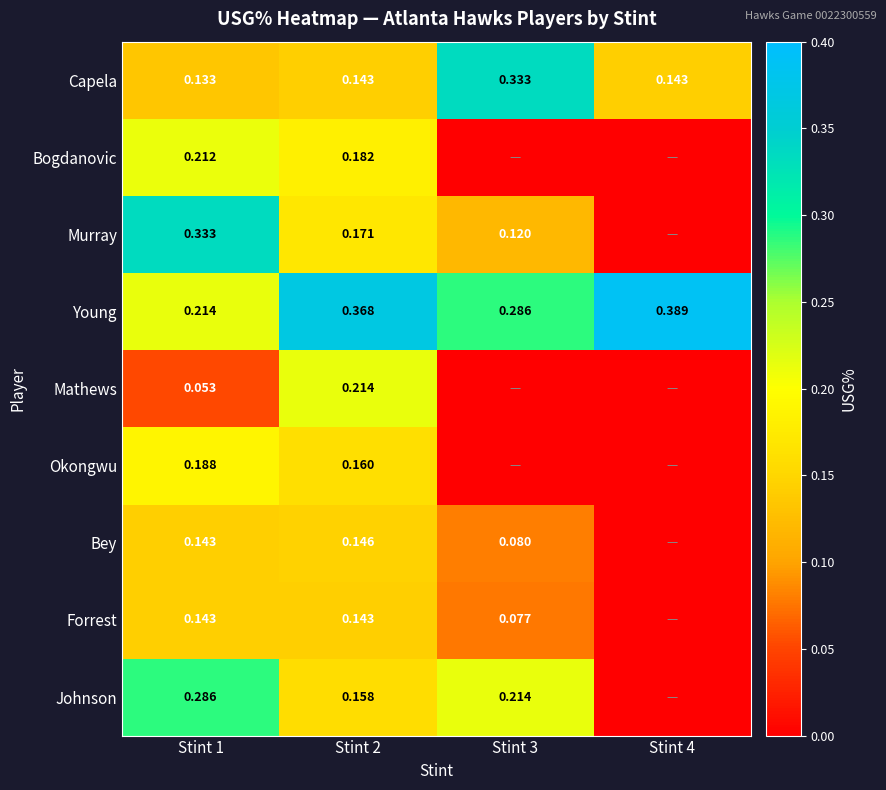

At which label is Murray closest to 0?

Stint 4